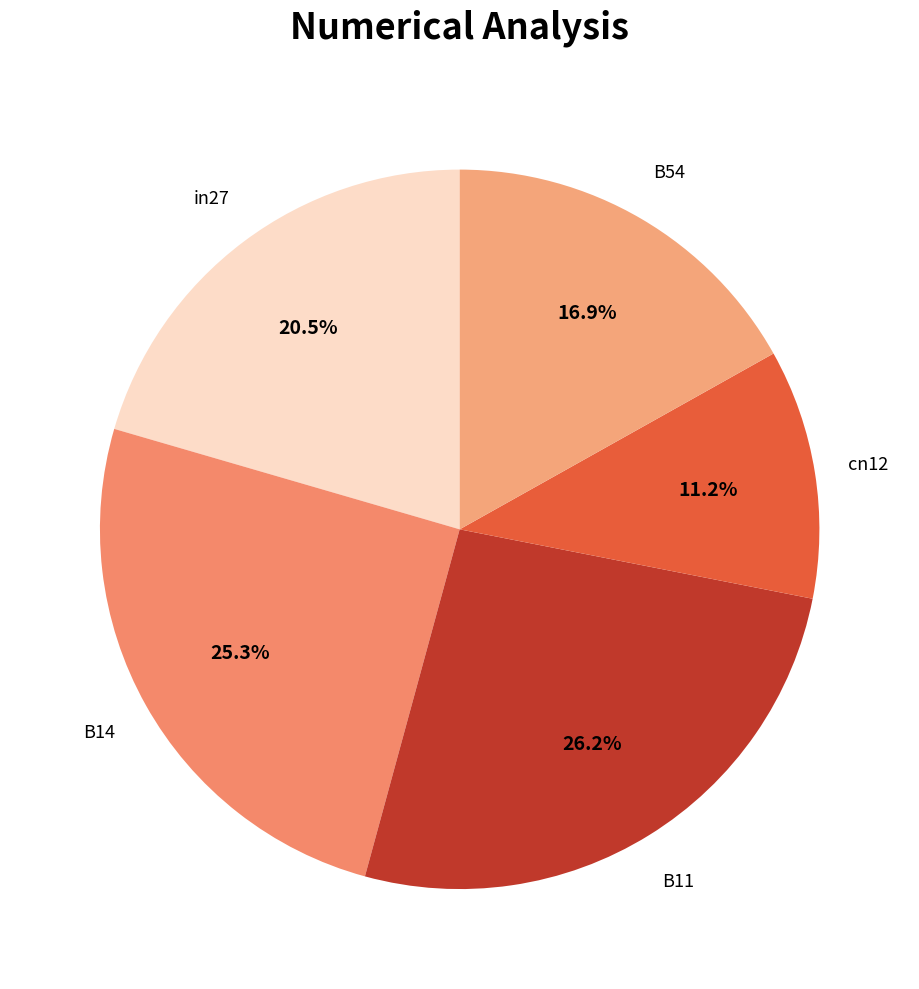

To the nearest percent, what is the difference between the largest and smallest slice percentages?

15%